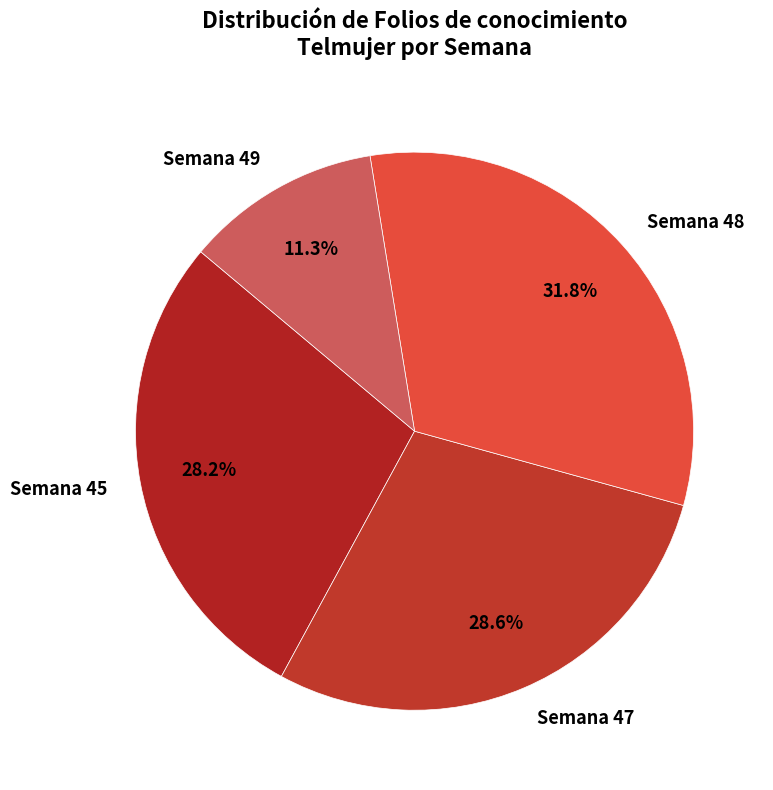

Do Semana 45 and Semana 49 together represent more than half of the pie?

No